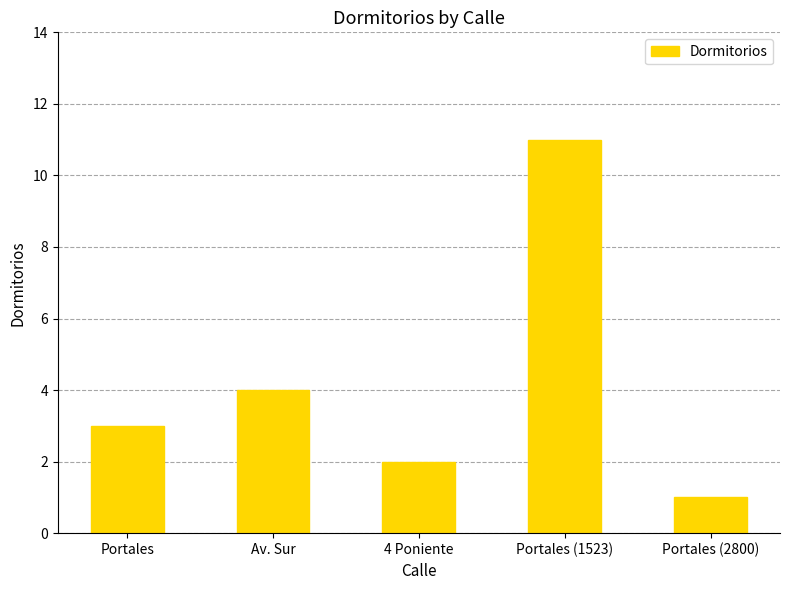

Count the number of data series in this chart.

1